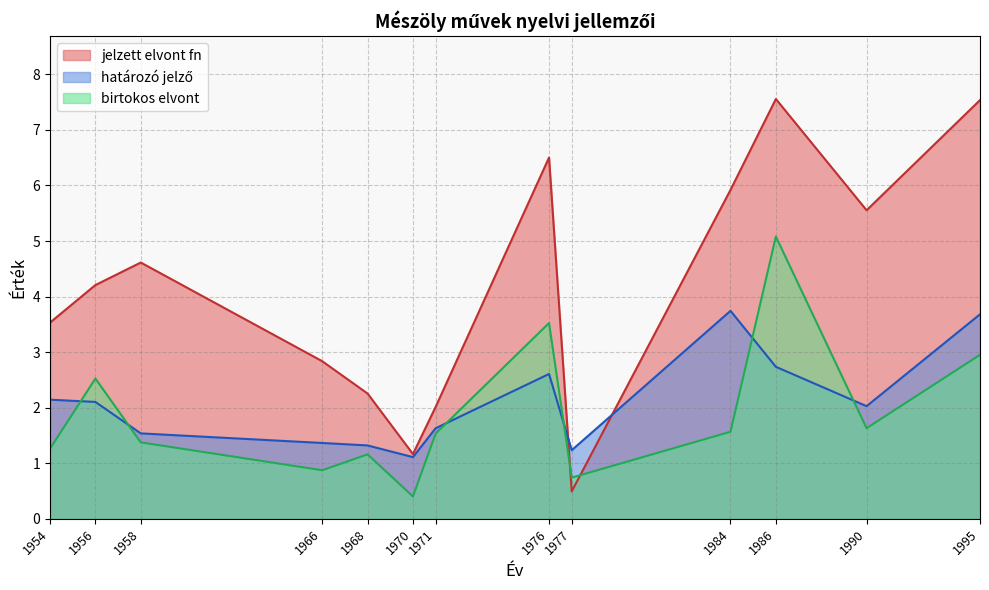

True or false: határozó jelző and jelzett elvont fn intersect in this chart.

True